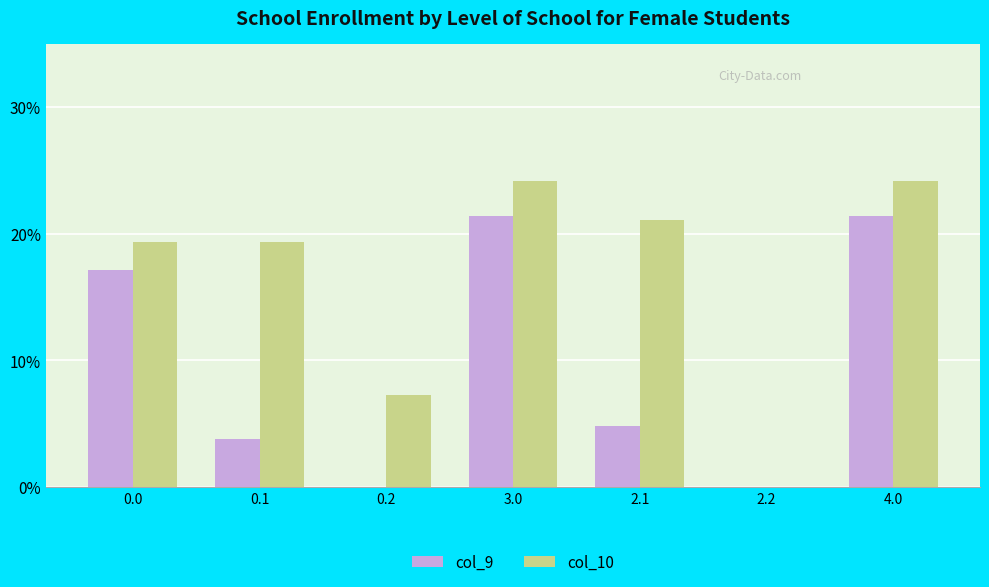

The value of col_10 at 0.2 is 7.2. True or false?

True